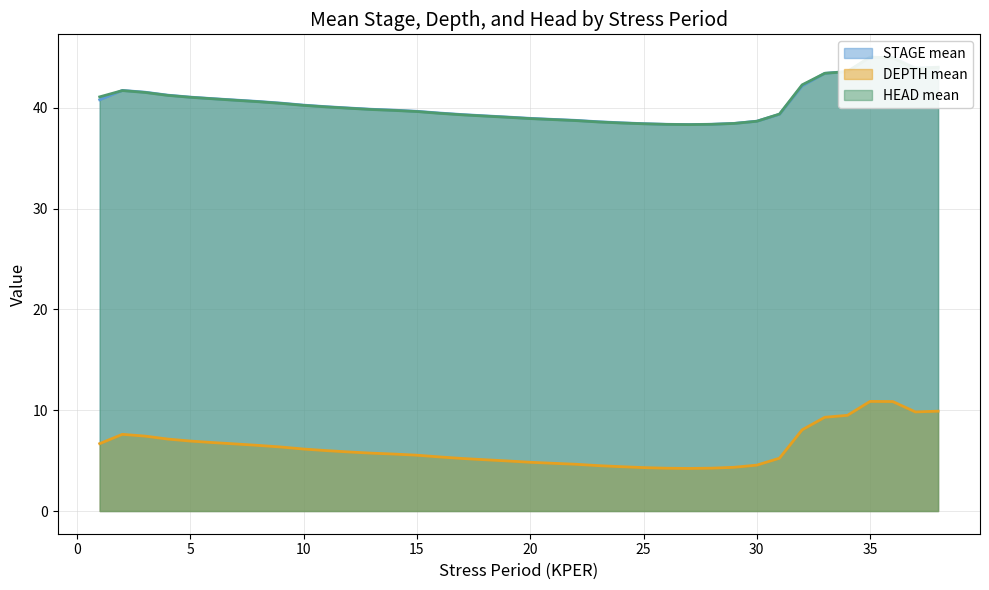

The value of HEAD mean at 27 is 38.3. True or false?

True